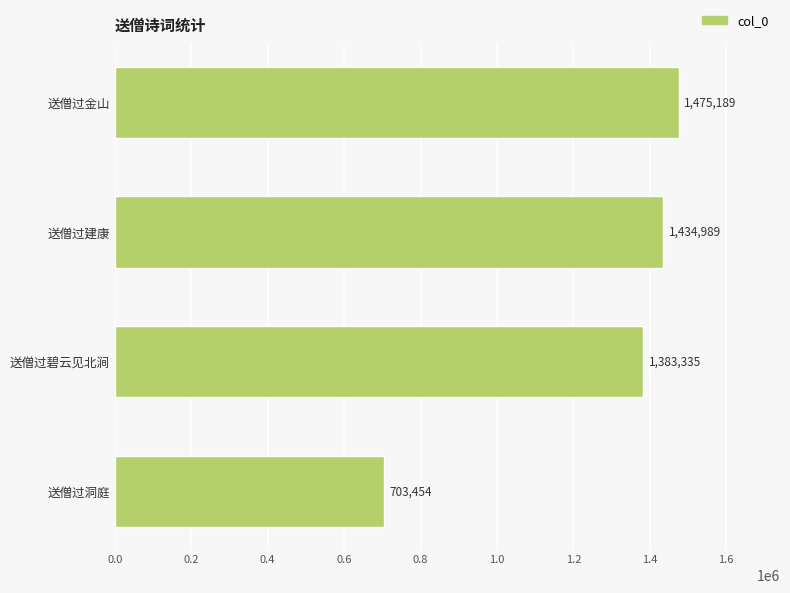

What is the change in value from 送僧过建康 to 送僧过碧云见北涧?

-51654